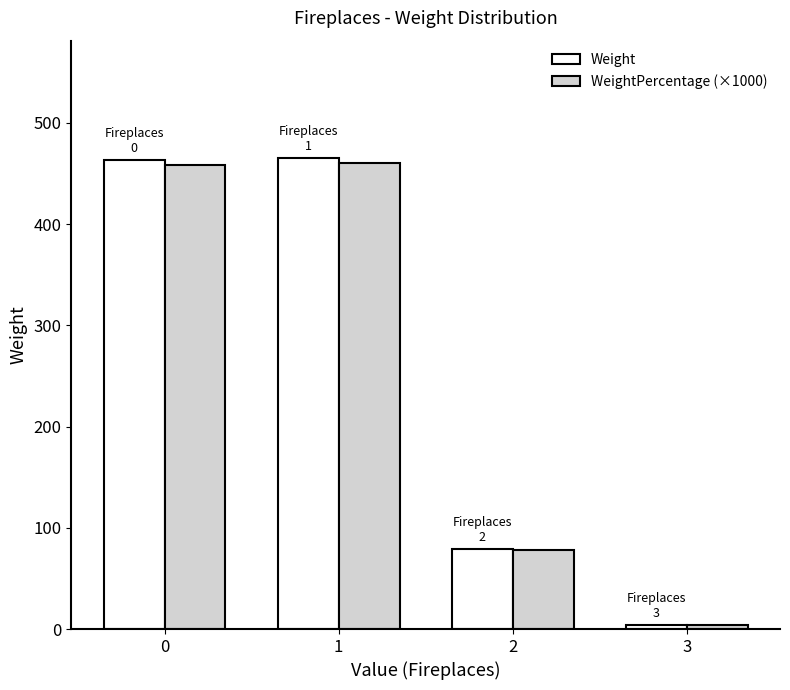

What is the difference between the second highest and minimum values in the Weight series?

459.0